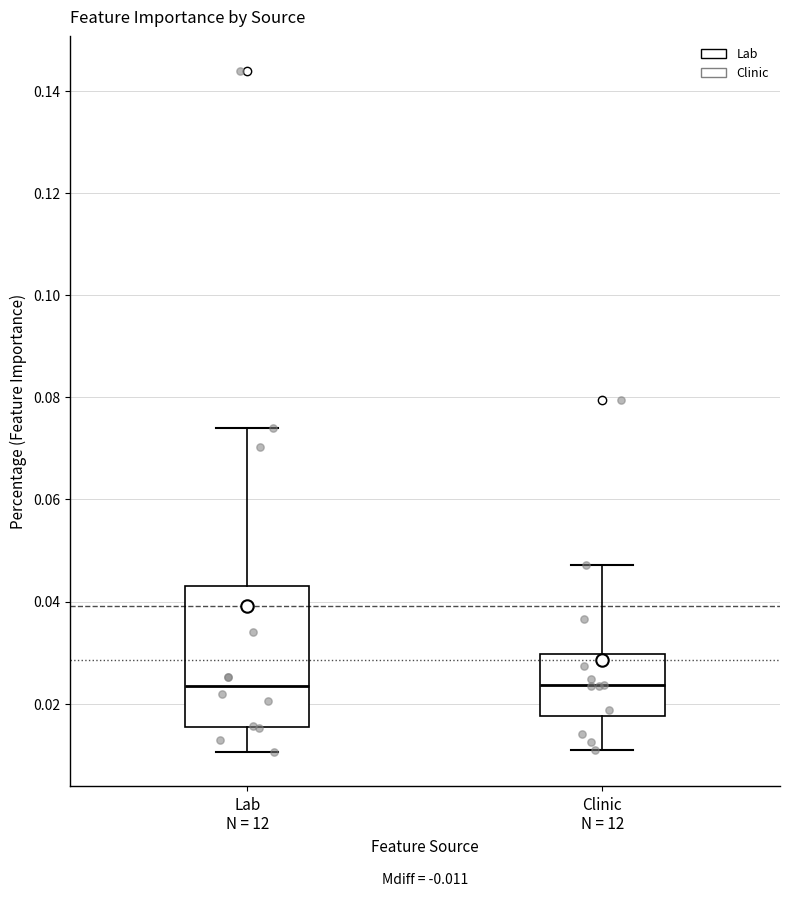

Reading left to right, read every box against the y-axis: the position of its median line, the range the box covers, and the ends of its whiskers. The values are not printed on the chart, so give them approximately, as read against the axis.

Lab N = 12: median 0.024, box 0.016 to 0.044, whiskers 0.010 to 0.074
Clinic N = 12: median 0.024, box 0.018 to 0.030, whiskers 0.010 to 0.048